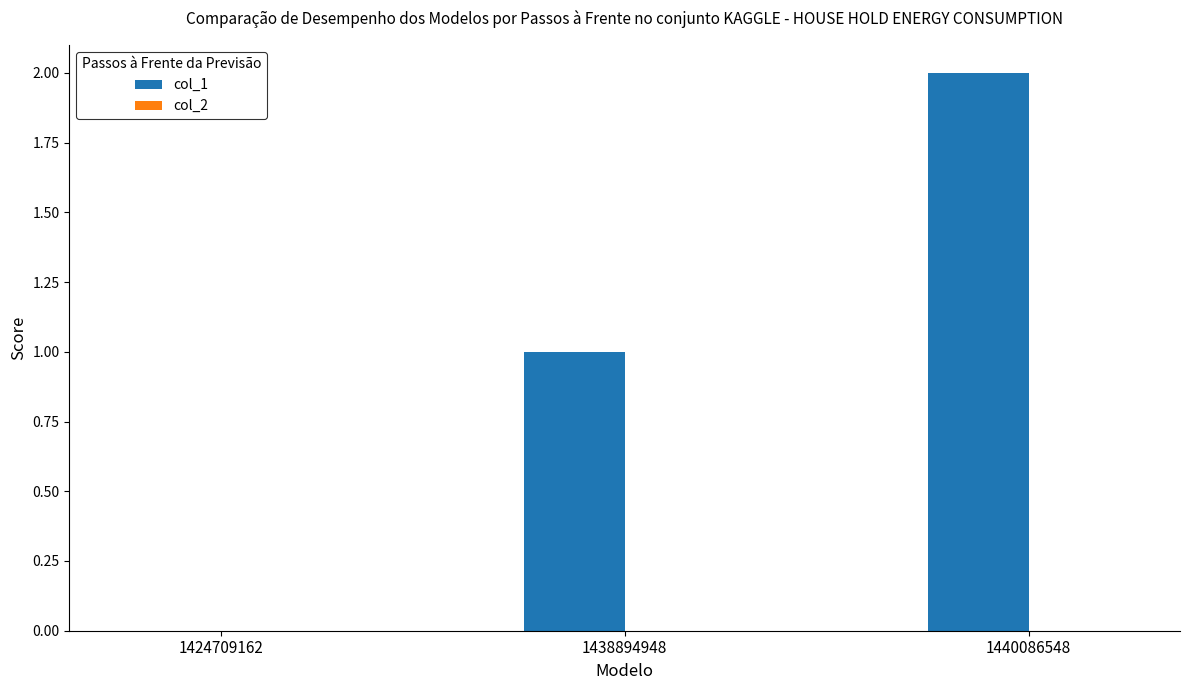

What is the sum of the values at 1440086548 and 1438894948?

3